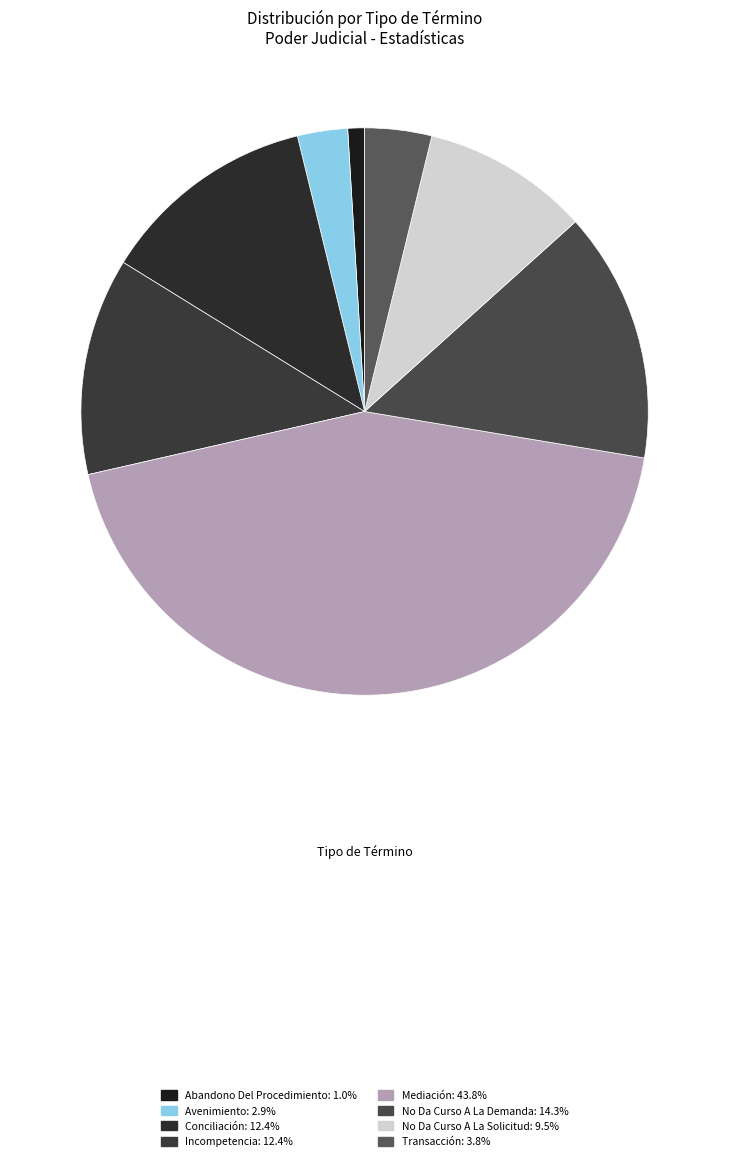

True or false: Avenimiento accounts for 11% of the total.

False